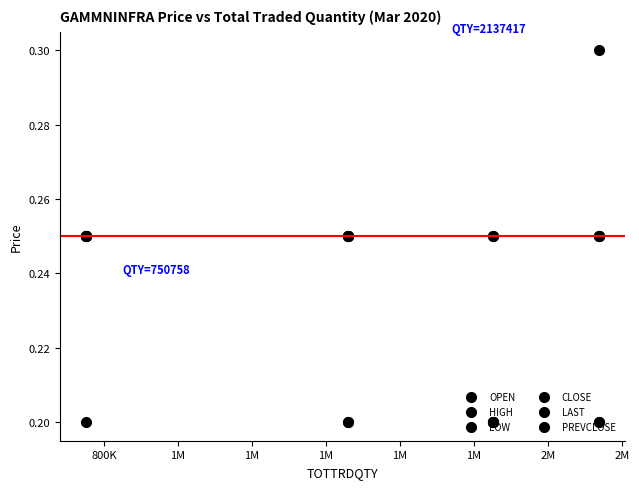

Does the chart display data point markers on the line(s)?

Yes